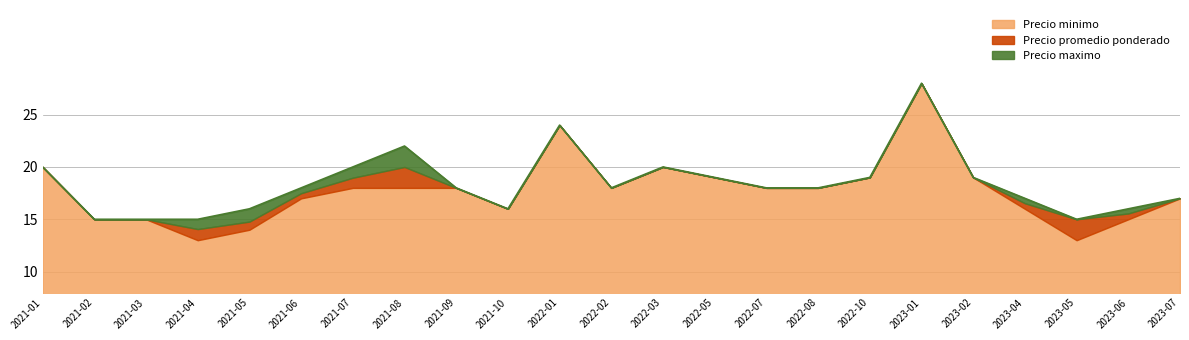

What is the maximum value shown in the chart?

28.0